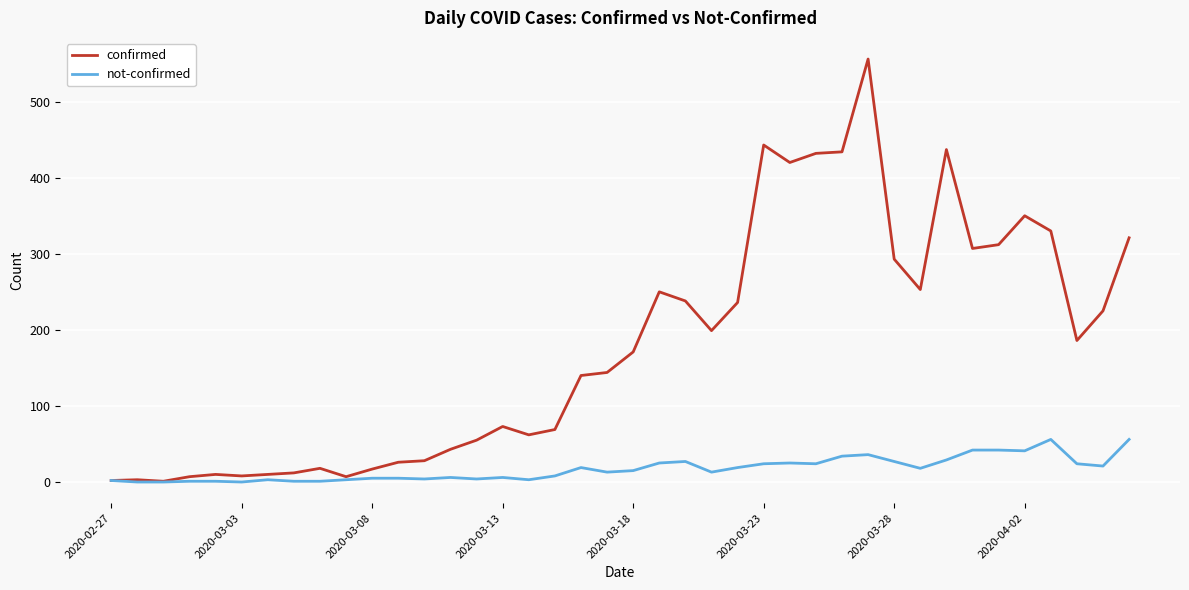

Which series has the largest range (max minus min)?

confirmed